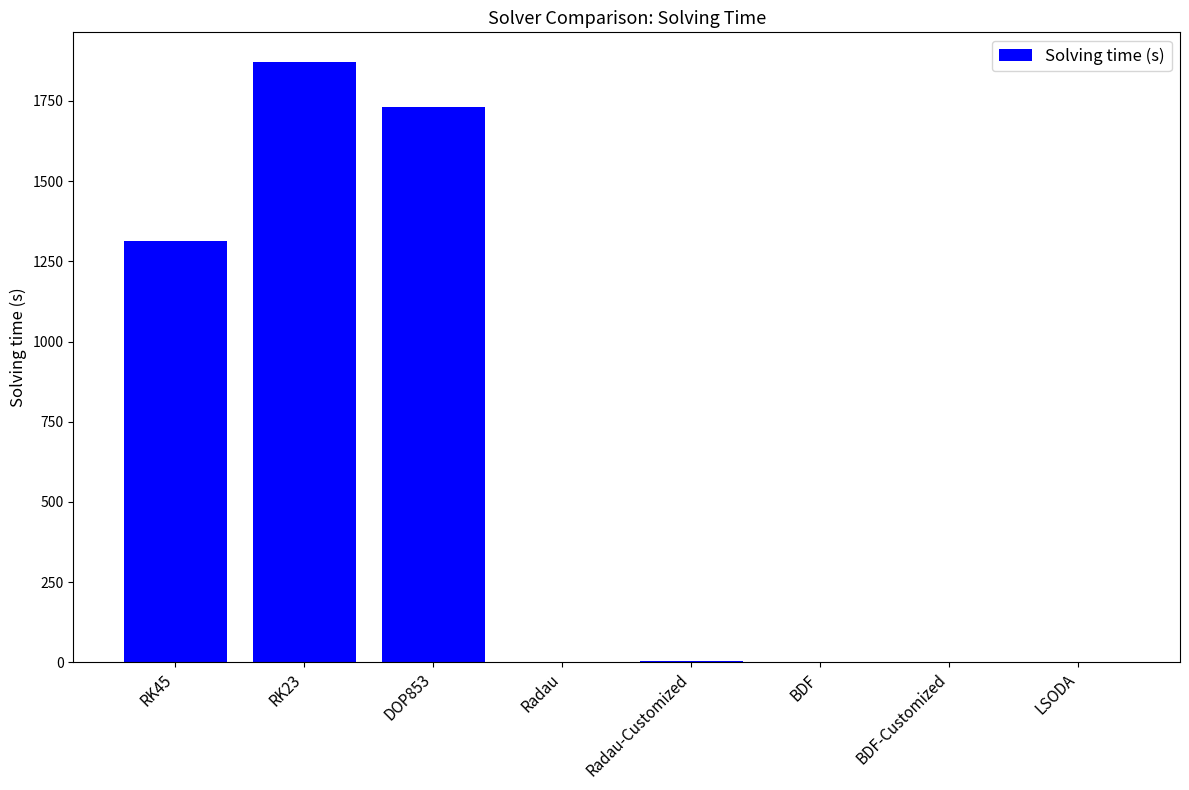

What is the sum of all values?

4918.4